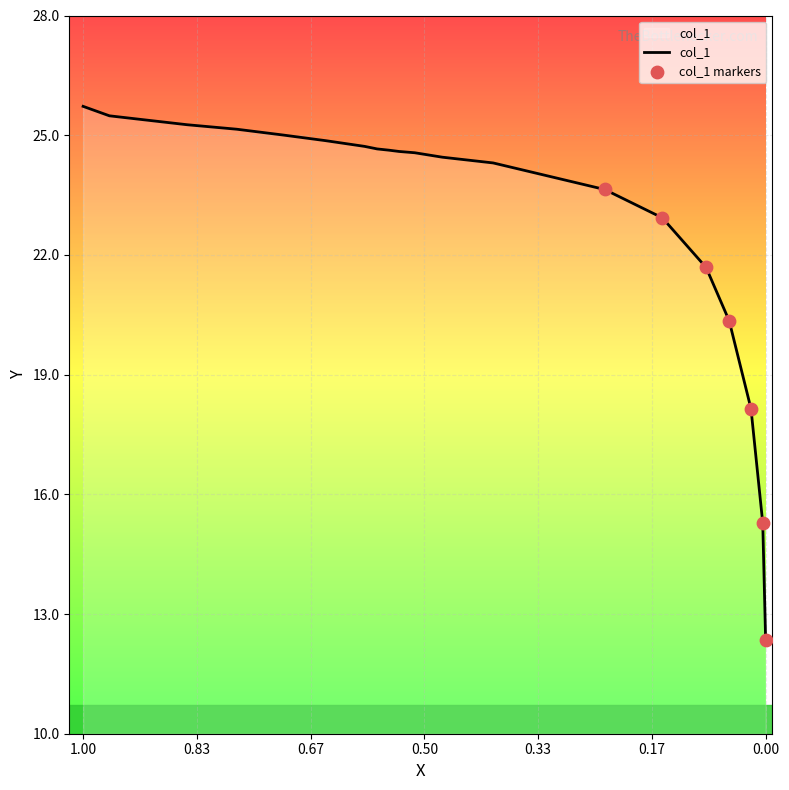

What is the ratio of the value at 0.5867 to the value at 0.958?

1.0